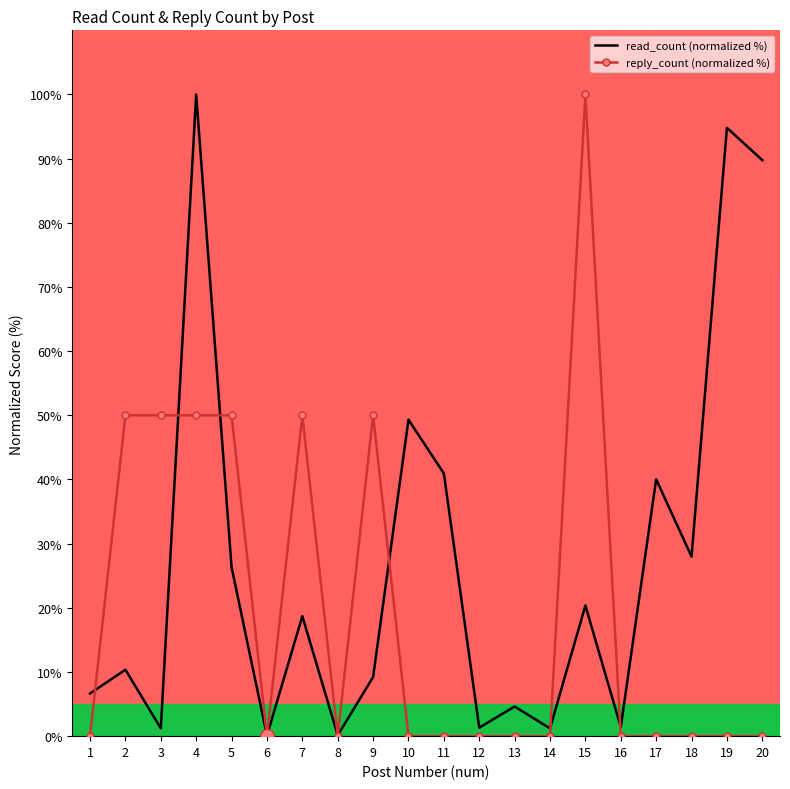

What is the total value across all series at 1?

6.6